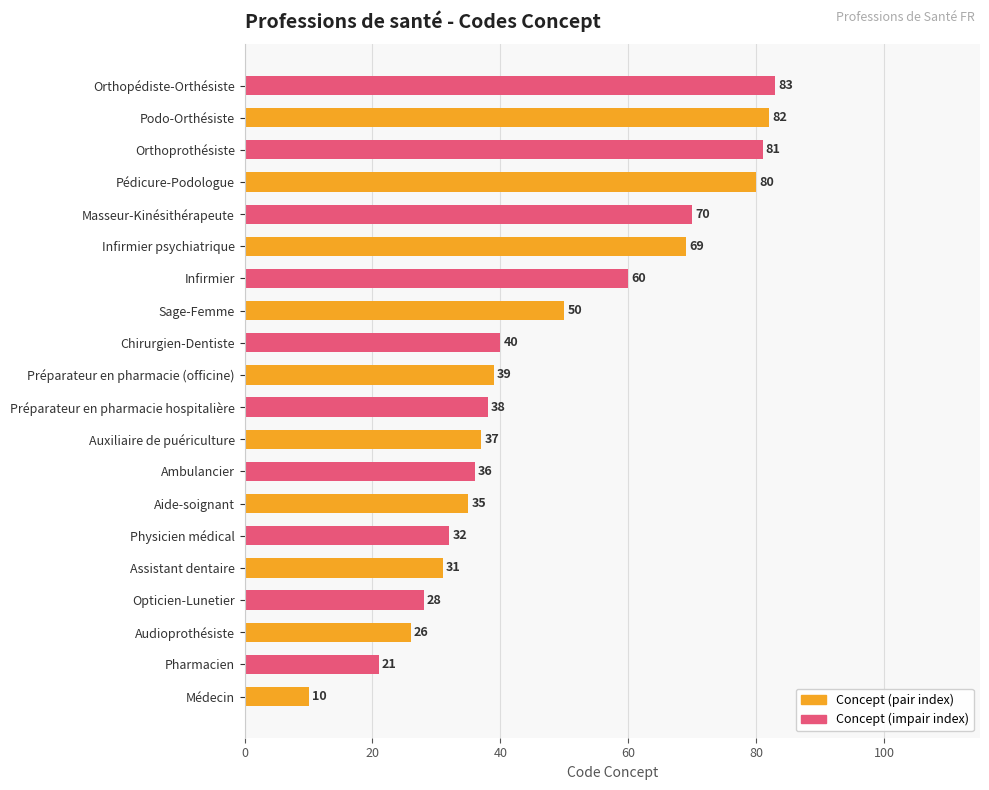

What is the difference between the maximum and minimum values?

73.0